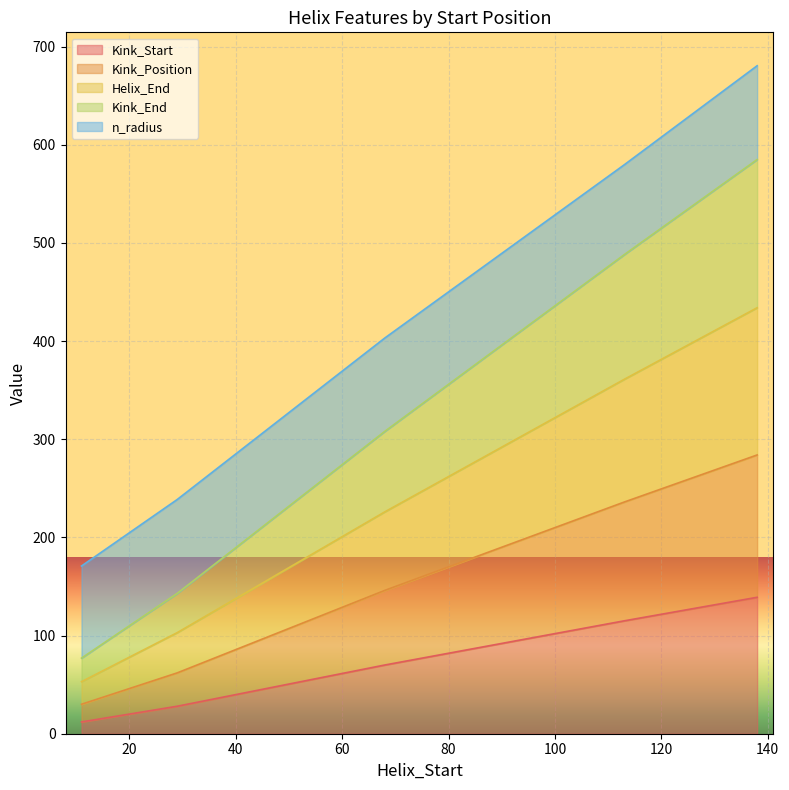

True or false: Kink_End has more than 1 interior local peaks.

False